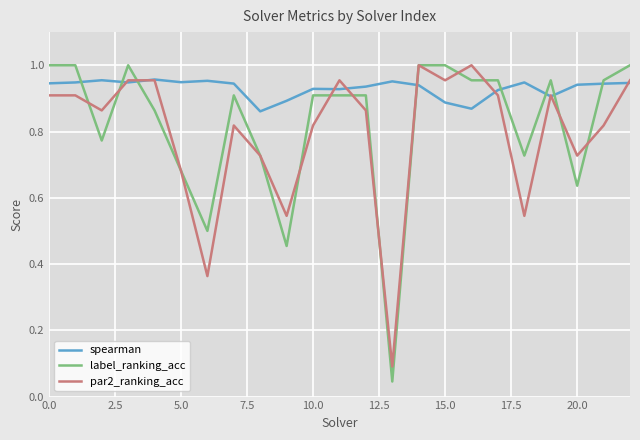

Which series has the widest spread of values?

label_ranking_acc